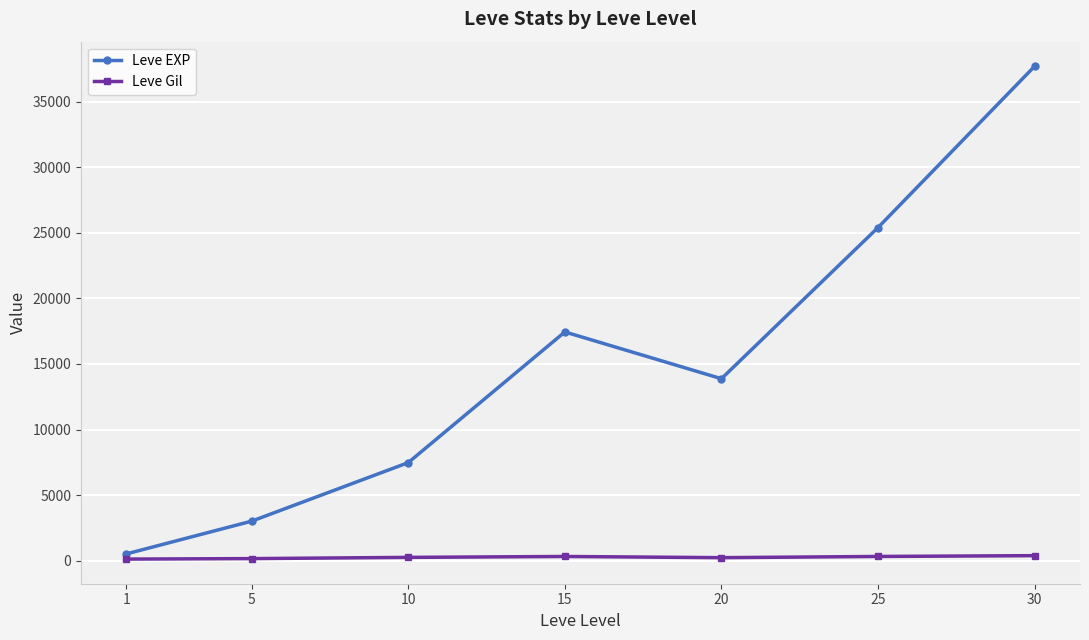

Is this an area chart (filled region under the line)?

No